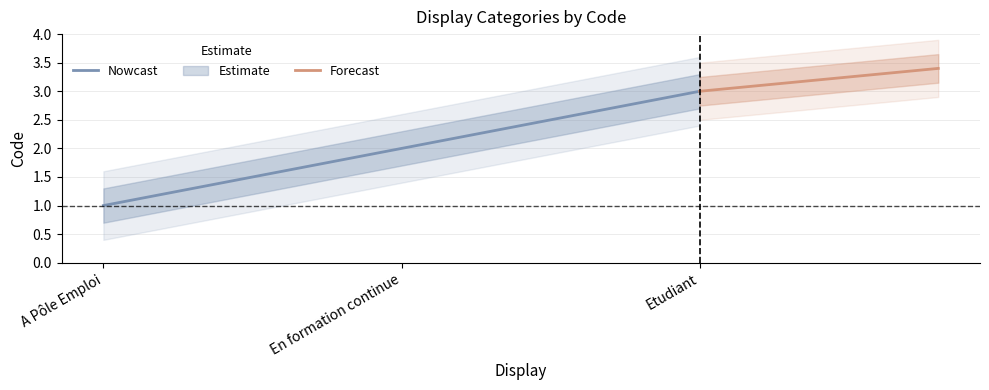

How many values are below 2?

1